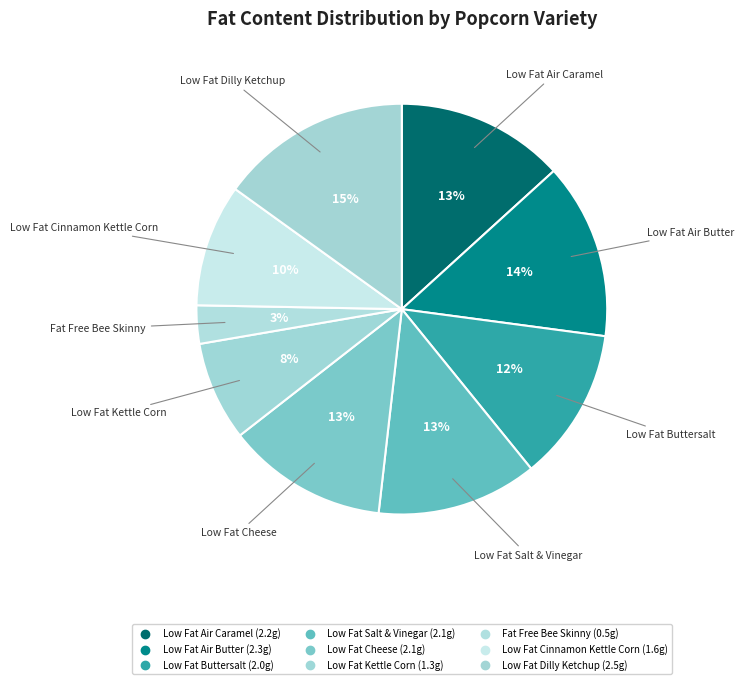

How many slices are in this pie chart?

9